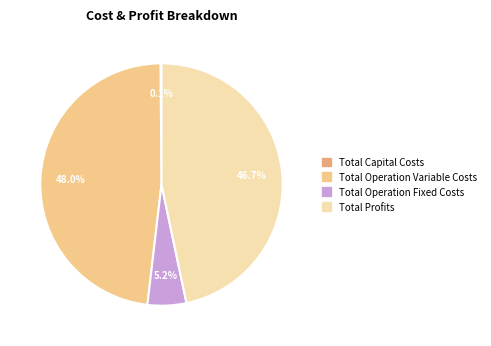

To the nearest percent, what percentage of the pie is Total Operation Fixed Costs?

5%